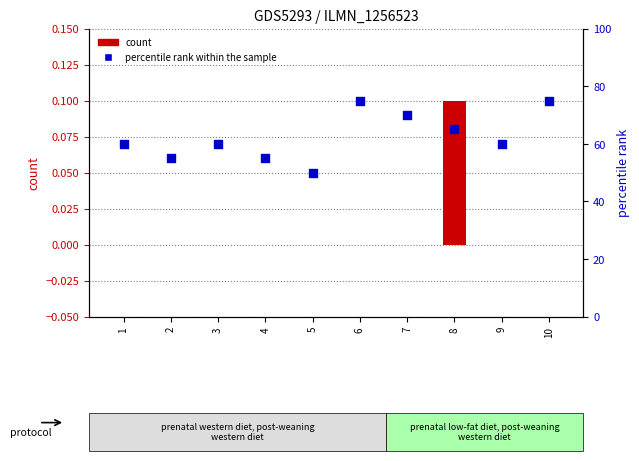

At which category is the sum across all series the highest?

6